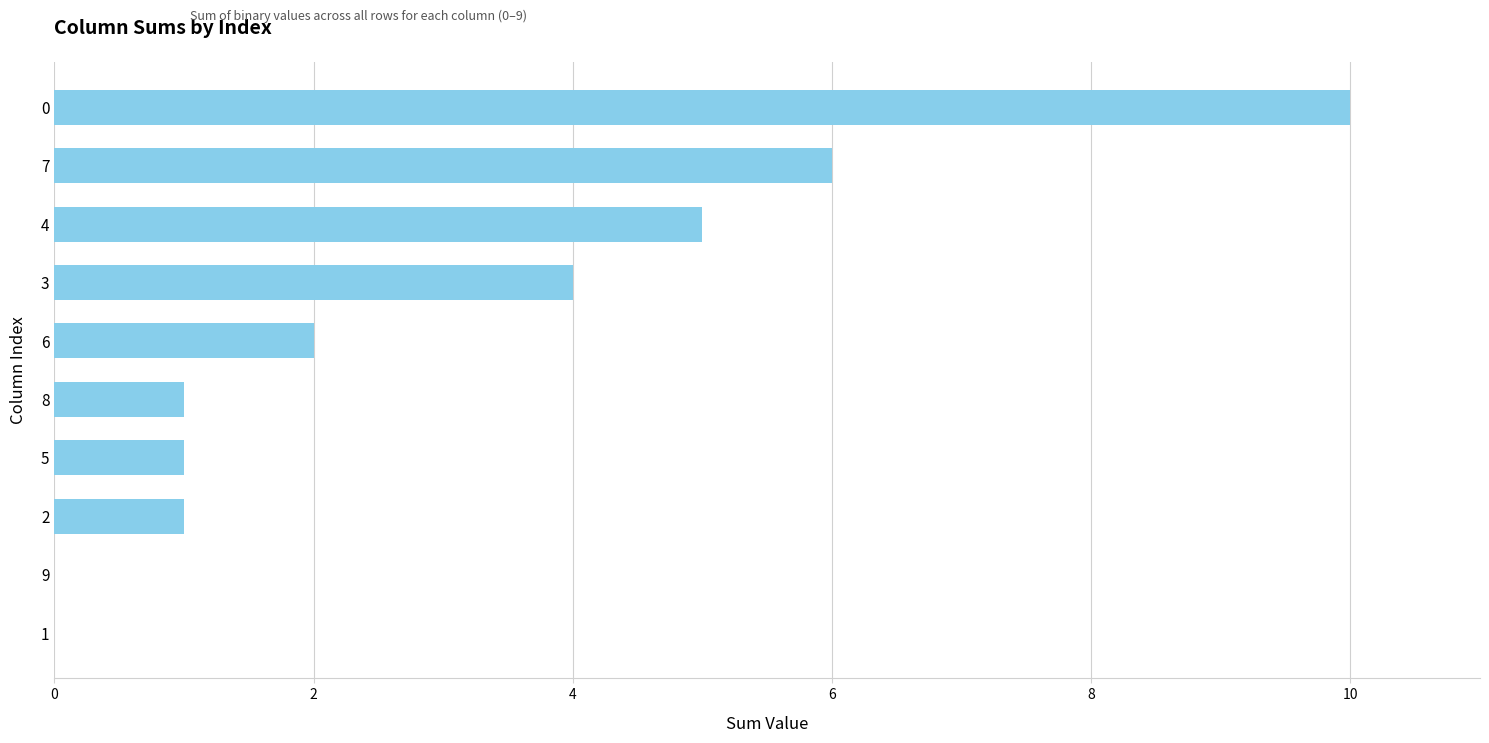

Count the number of data series in this chart.

1